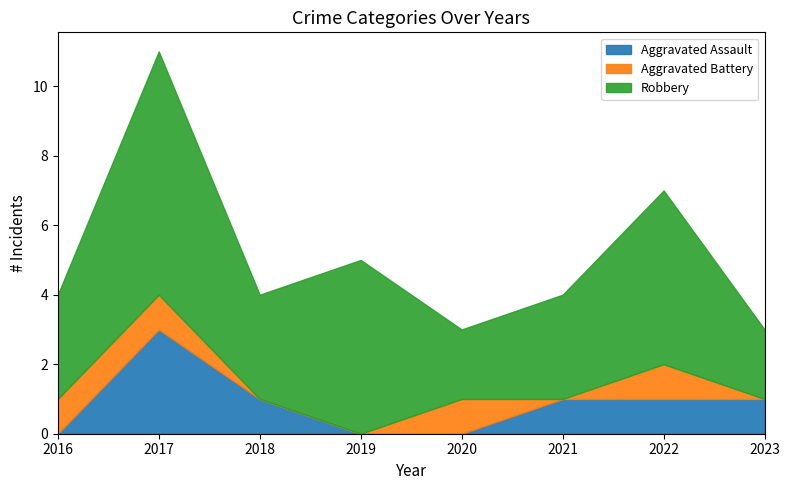

At how many categories does at least one series exceed 5?

1